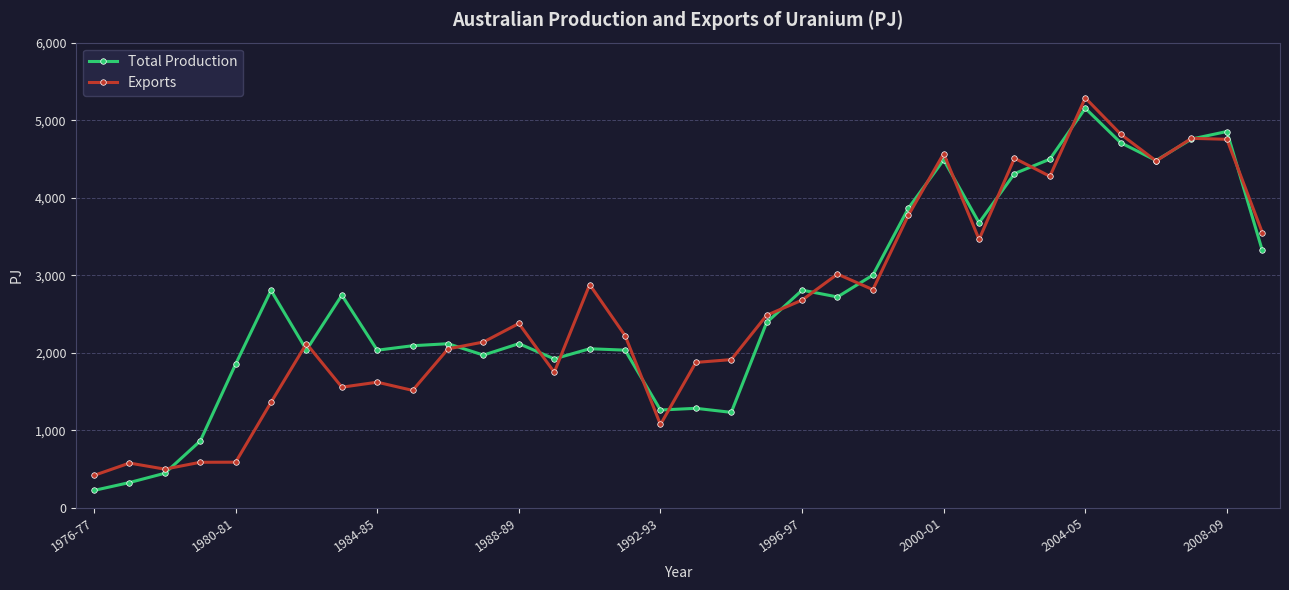

How many values in the Exports series are below 2378?

17